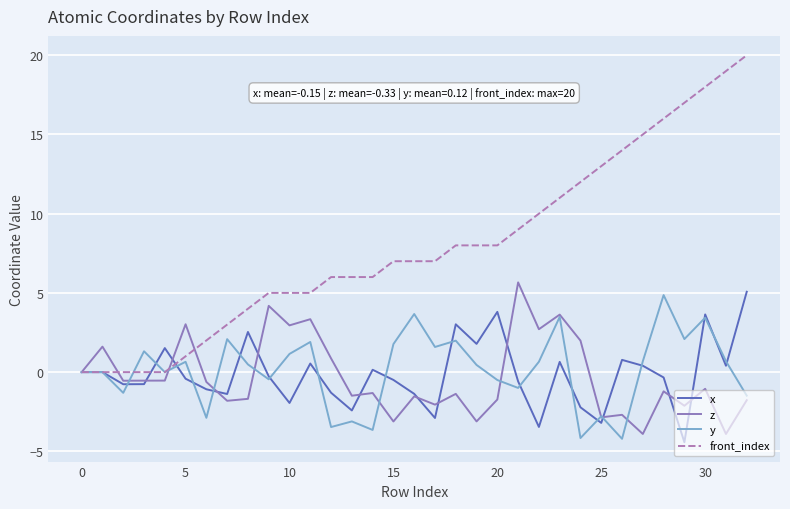

Which series has the largest total across all categories?

front_index